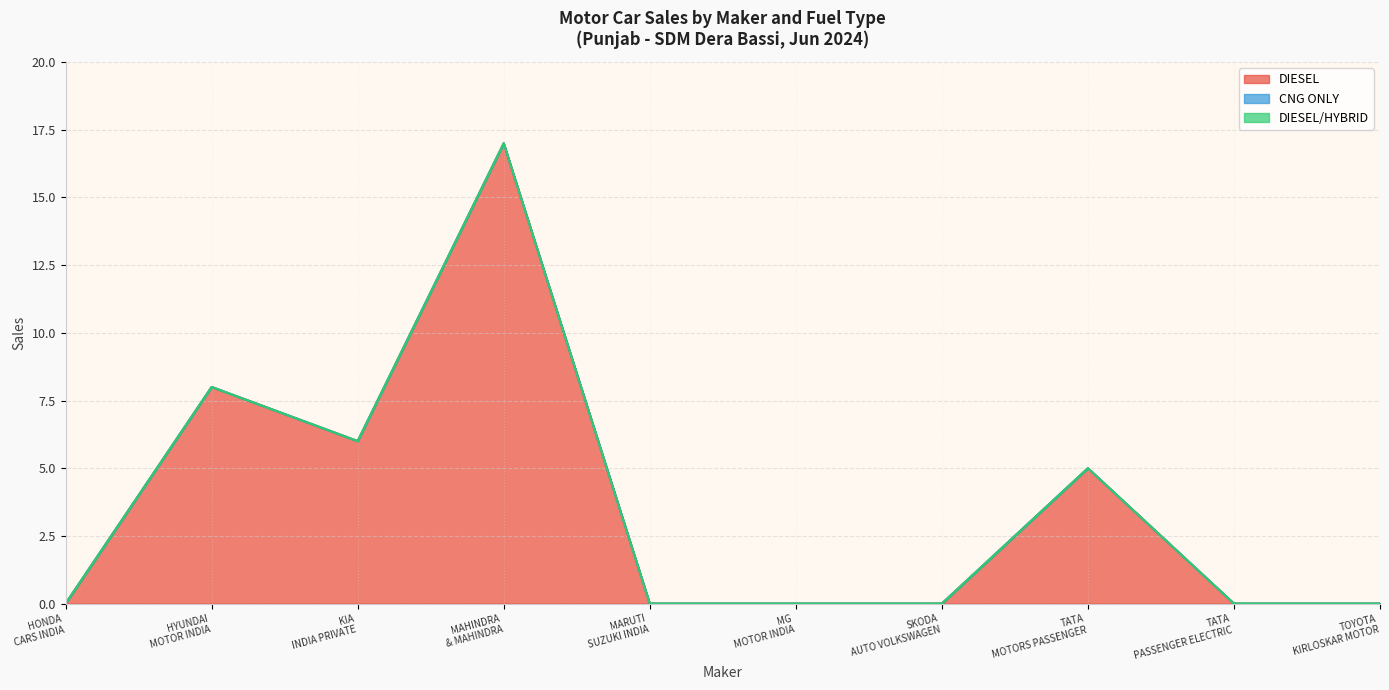

Is the value of CNG ONLY at TATA MOTORS PASSENGER VEHICLES LTD greater than the value of DIESEL at KIA INDIA PRIVATE LIMITED?

No